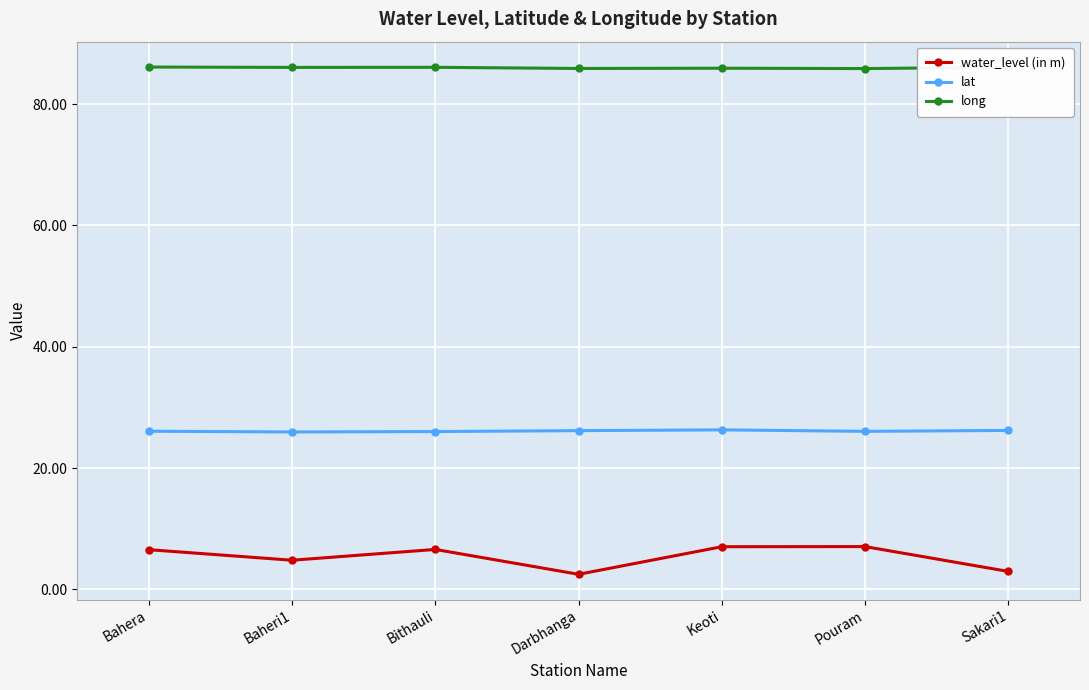

What is the total value across all series at Pouram?

119.0